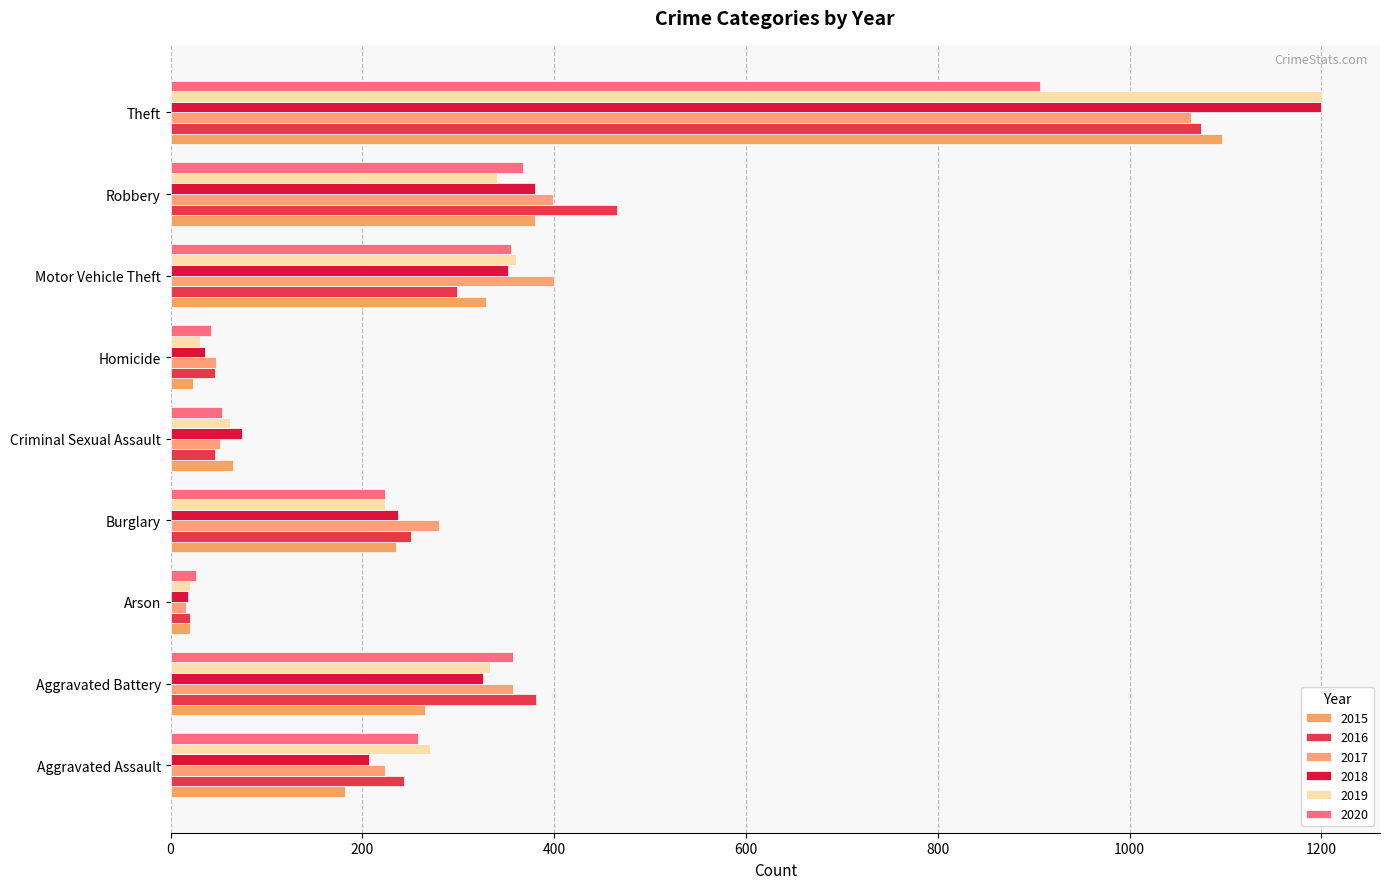

At how many categories does at least one series exceed 905?

1